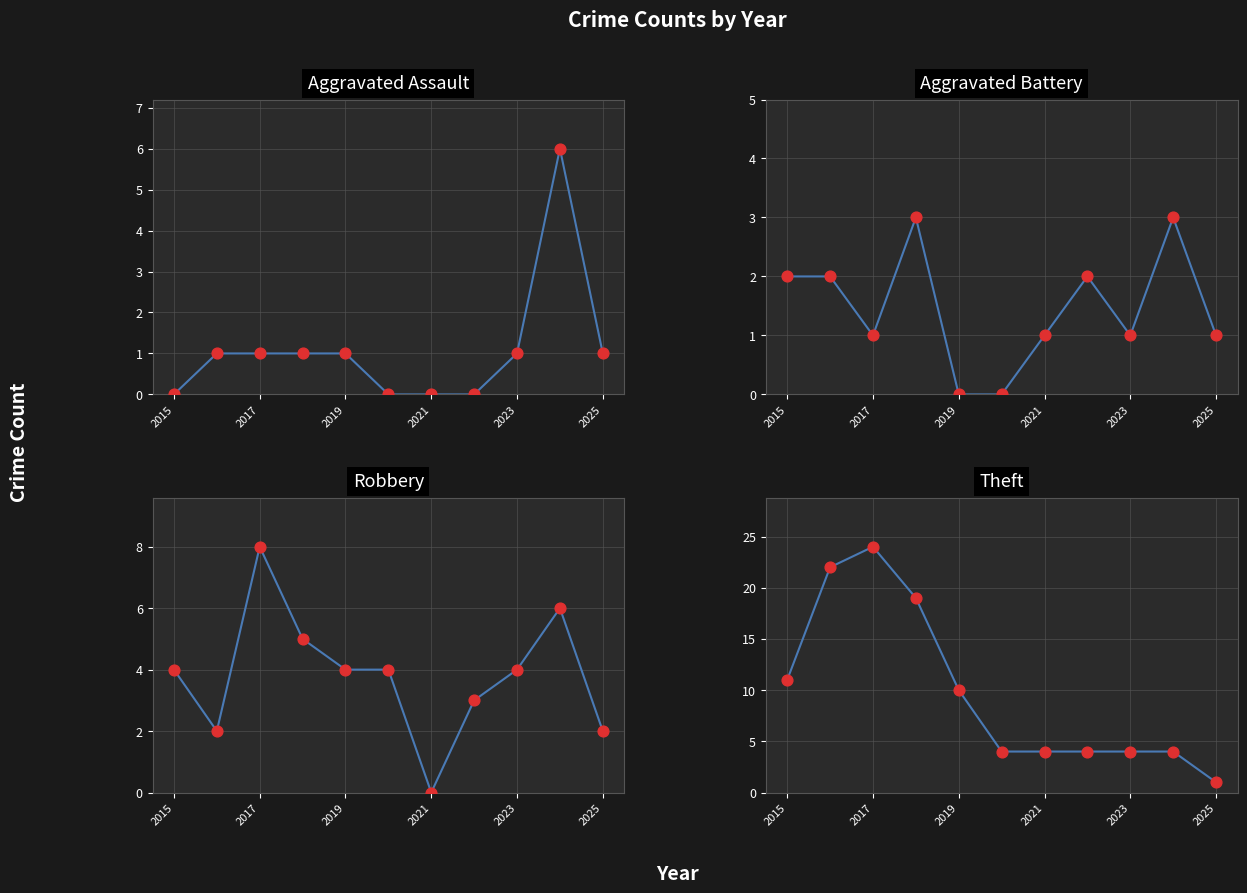

Which series has the widest spread of Y values?

Theft